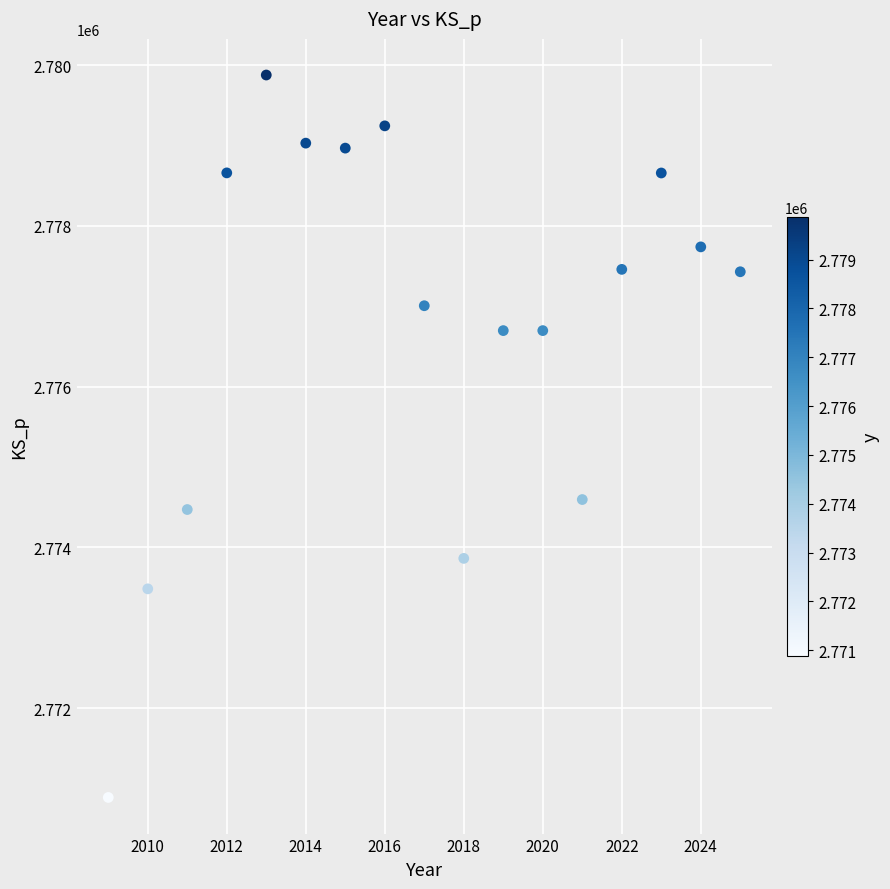

What is the range of Y values (max minus min)?

8990.0